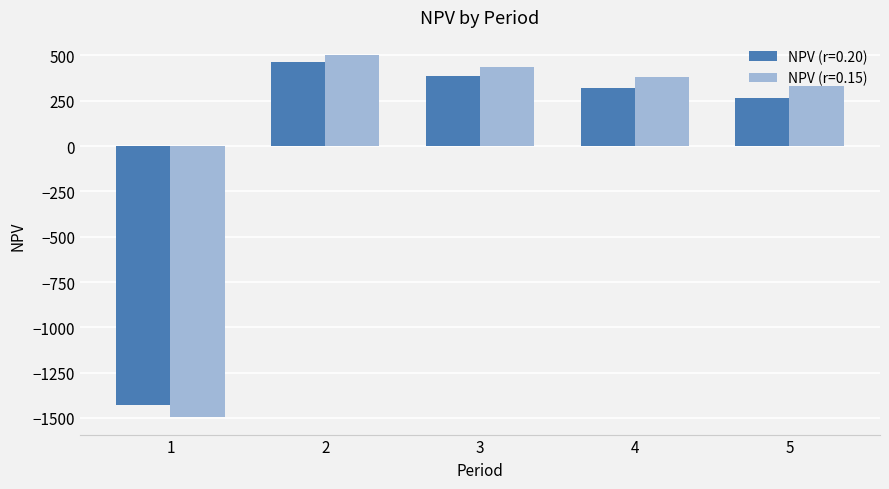

Reading left to right, transcribe all the data shown in this chart.

NPV (r=0.20): 1=-1429.6	2=461.2	3=384.3	4=320.3	5=266.9
NPV (r=0.15): 1=-1491.8	2=502.1	3=436.6	4=379.7	5=330.2